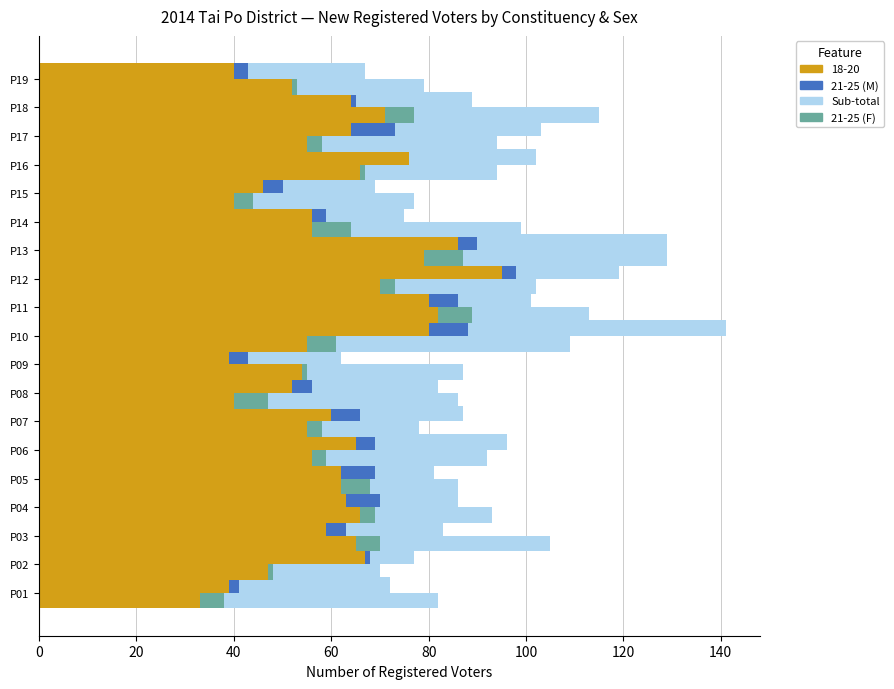

What position from the left is 18?

19